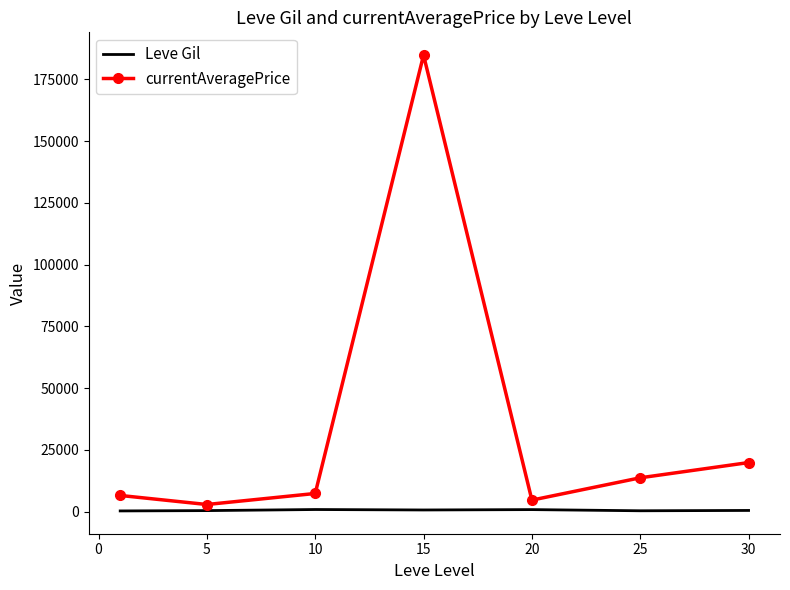

Which series has the largest range (max minus min)?

currentAveragePrice